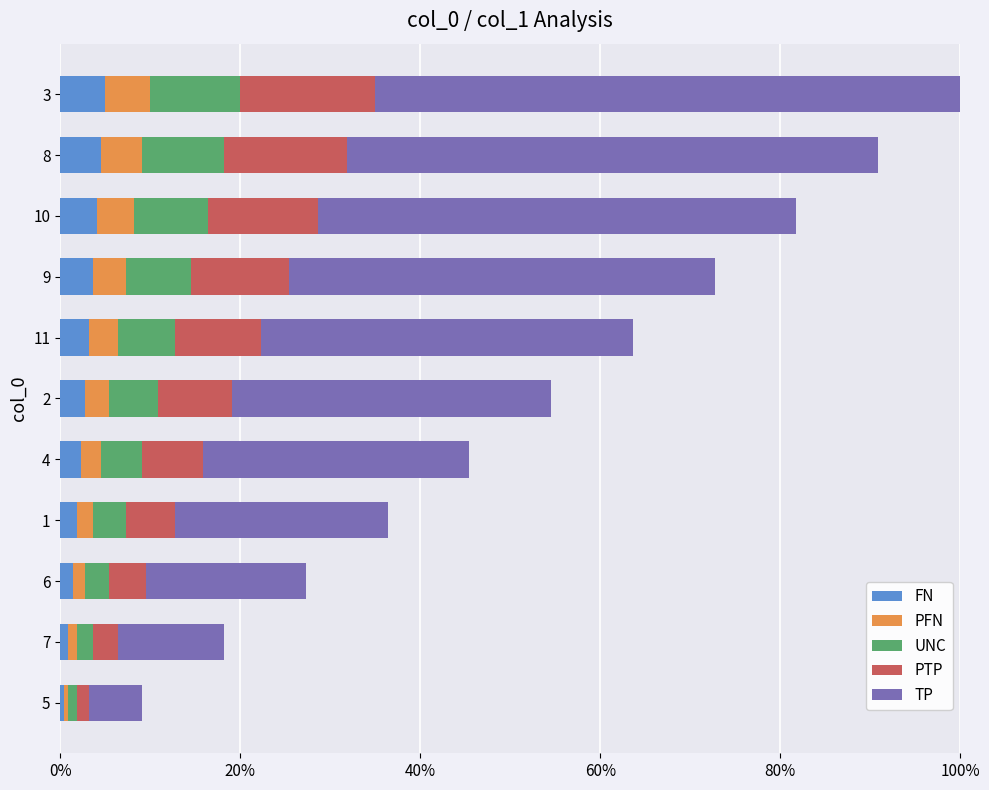

The FN series shows 1.0 at 8. True or false?

False